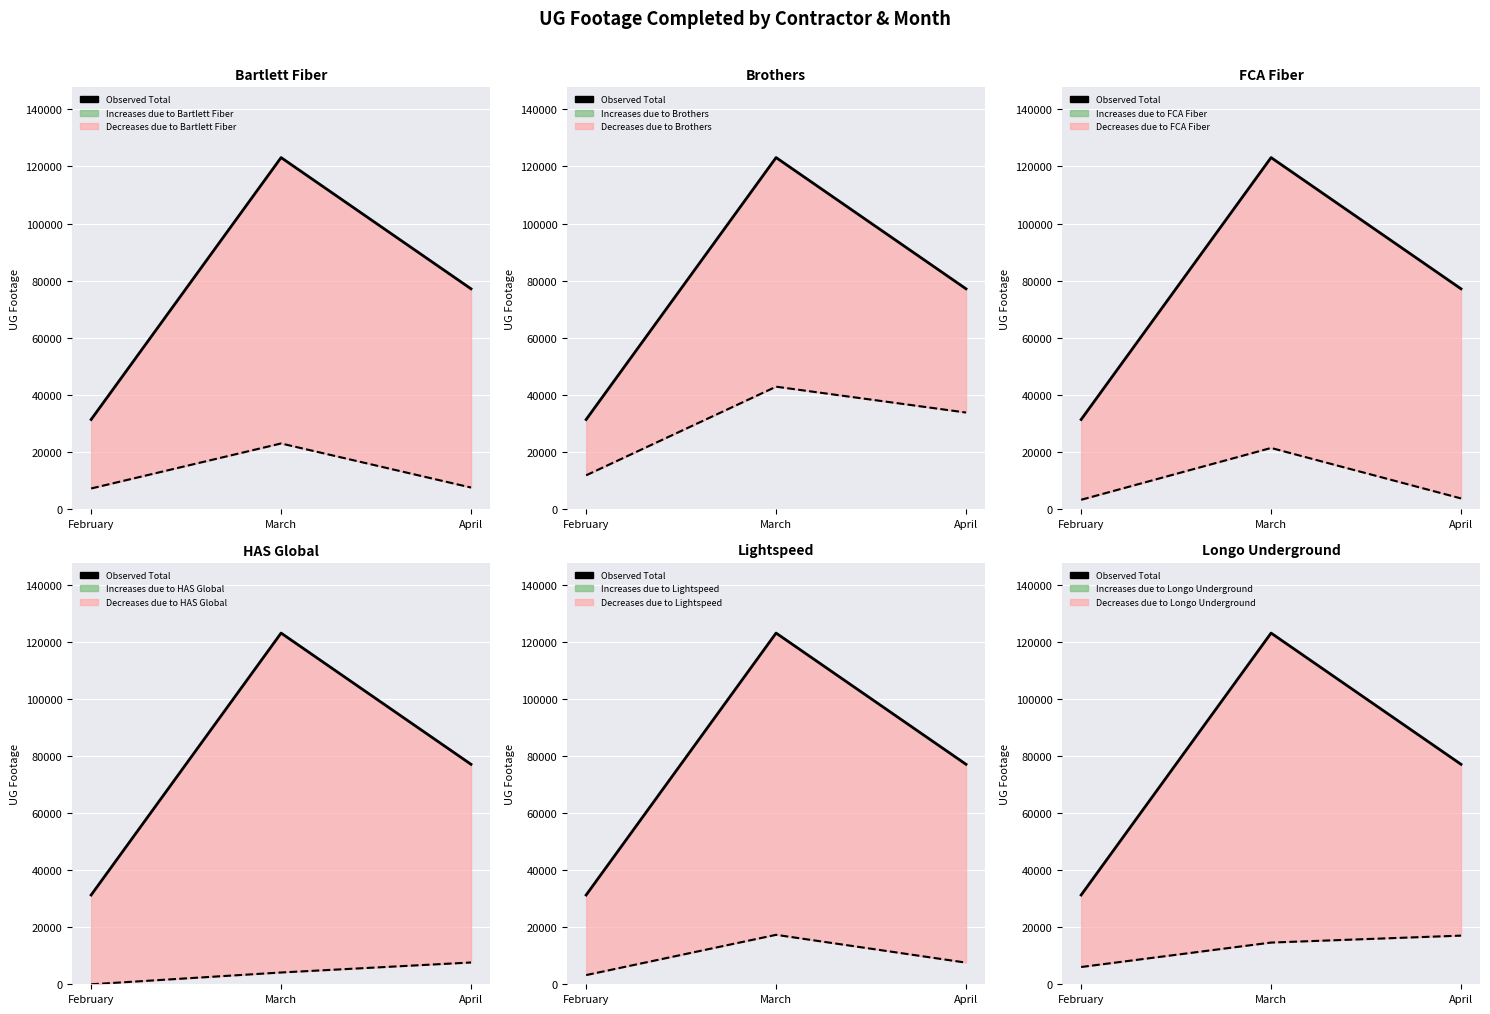

What is the minimum value for Bartlett Fiber?

7120